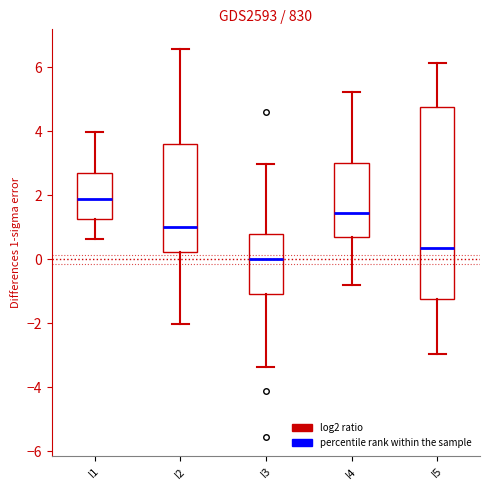

Reading left to right, transcribe this box plot: for each box, give where its median line is, the range the box spans, and where its two whiskers end, as read against the y-axis. The values are not printed on the chart, so give them approximately, as read against the axis.

I1: median 1.8, box 1.2 to 2.6, whiskers 0.6 to 4.0
I2: median 1.0, box 0.2 to 3.6, whiskers -2.0 to 6.6
I3: median 0.0, box -1.0 to 0.8, whiskers -3.4 to 3.0
I4: median 1.4, box 0.6 to 3.0, whiskers -0.8 to 5.2
I5: median 0.4, box -1.2 to 4.8, whiskers -3.0 to 6.2